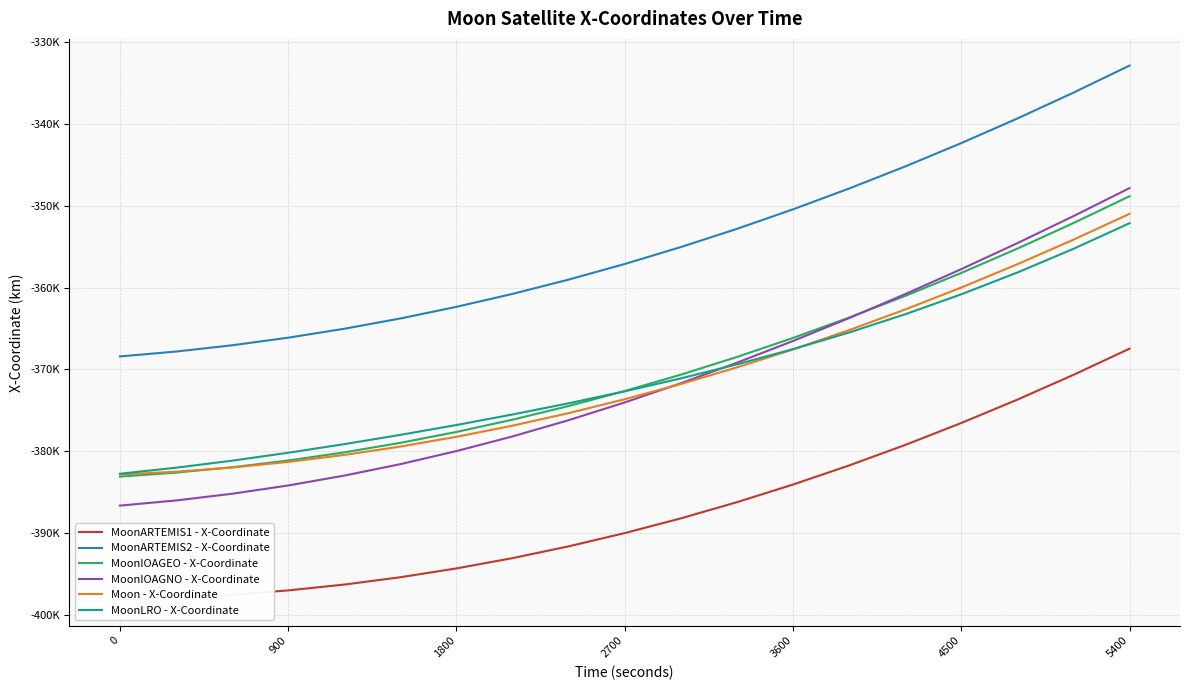

How many times do MoonIOAGEO - X-Coordinate and Moon - X-Coordinate cross each other?

1